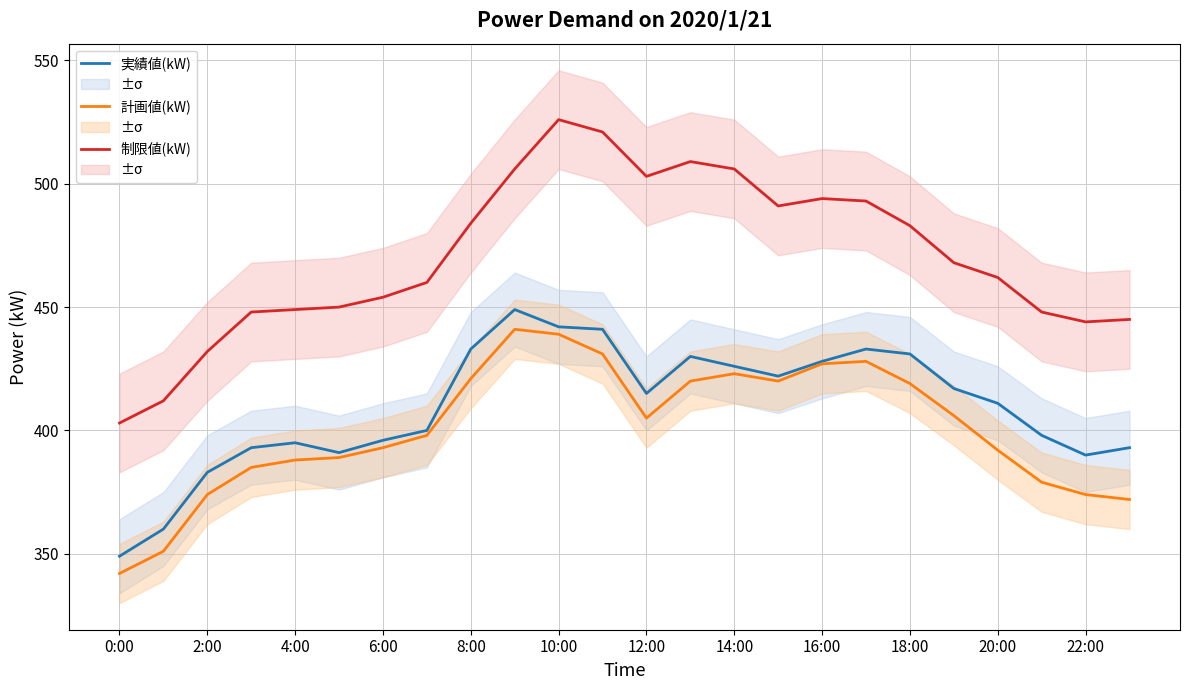

True or false: 計画値(kW) and 制限値(kW) cross at least once.

False